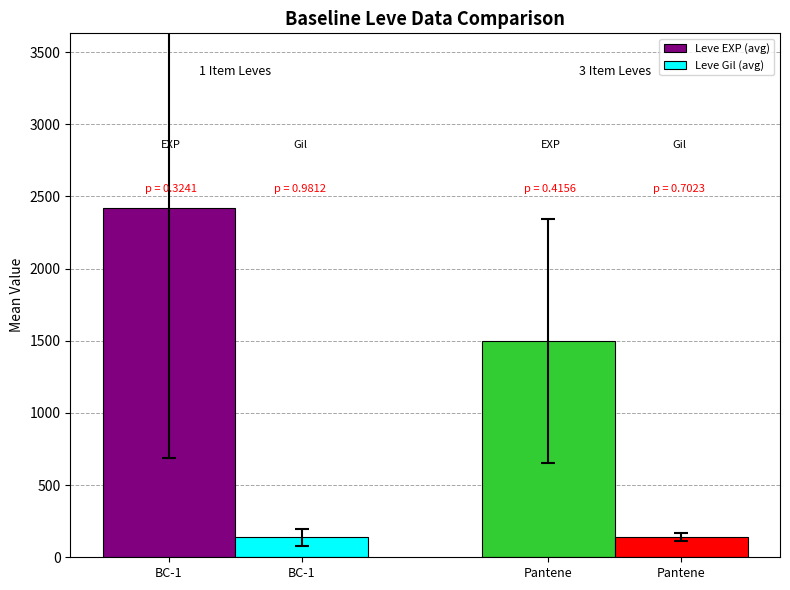

What position from the right is BC-1?

2